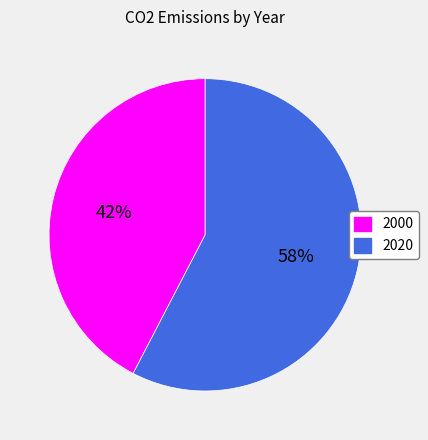

To the nearest percent, what is the average slice percentage?

50%